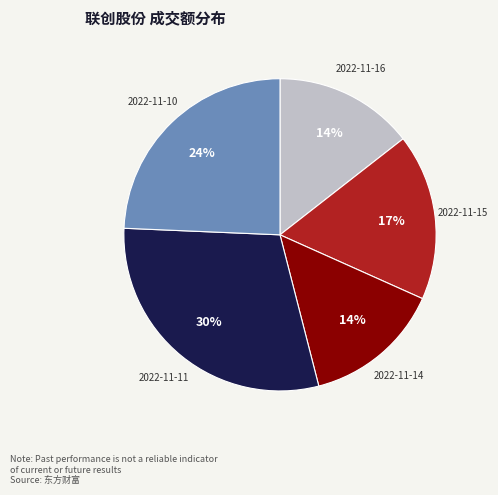

To the nearest percent, what is the average slice percentage?

20%